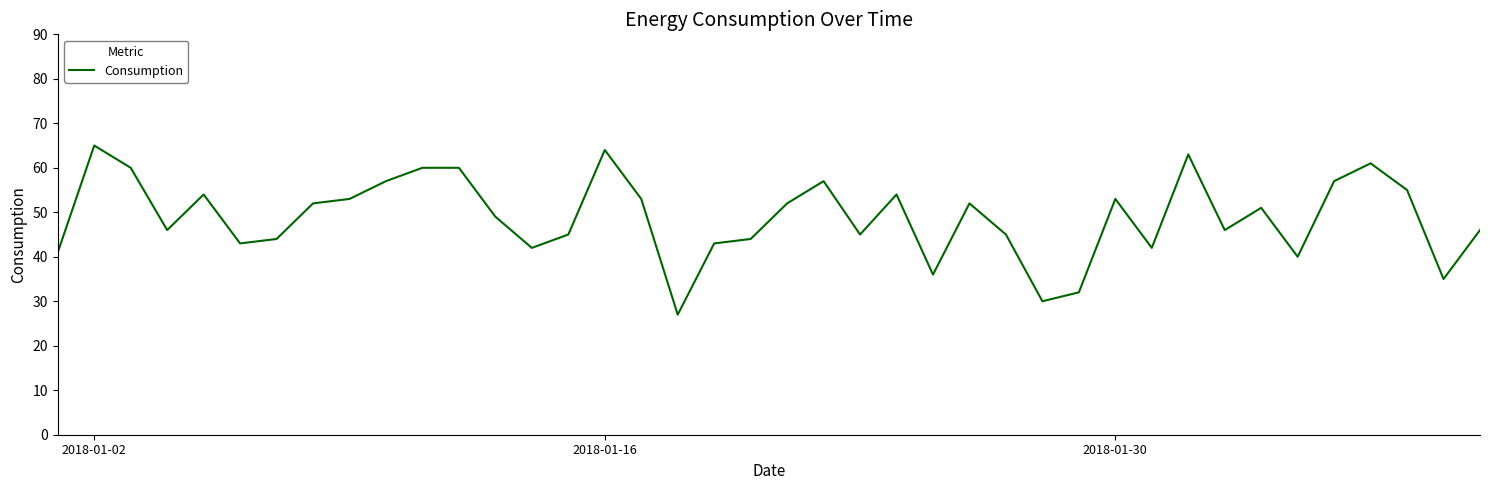

What is the difference between the maximum and minimum values?

38